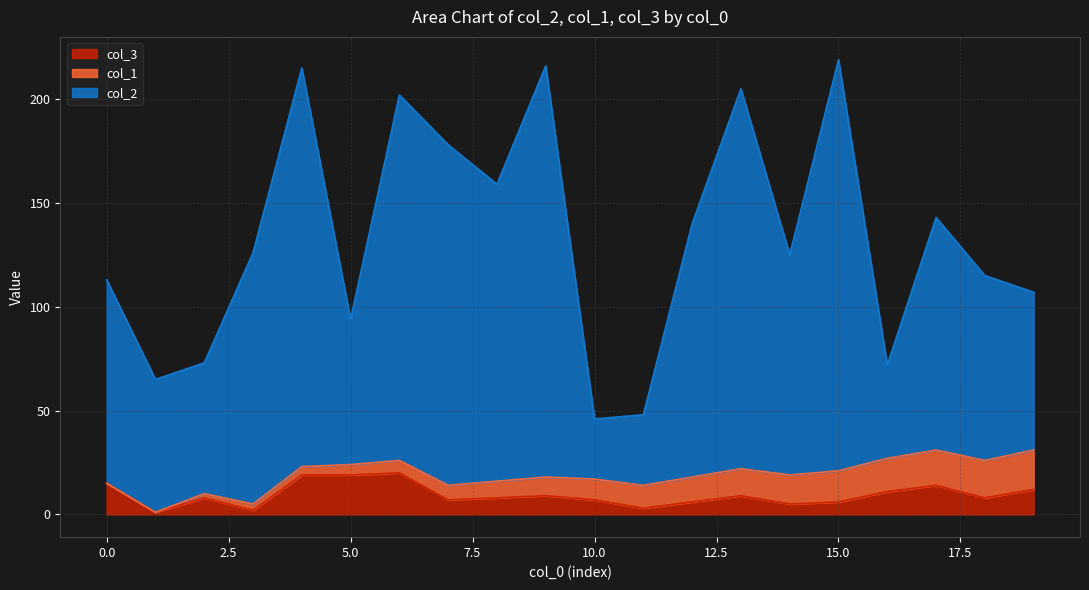

Is it true that col_3 equals 20 at 6?

True